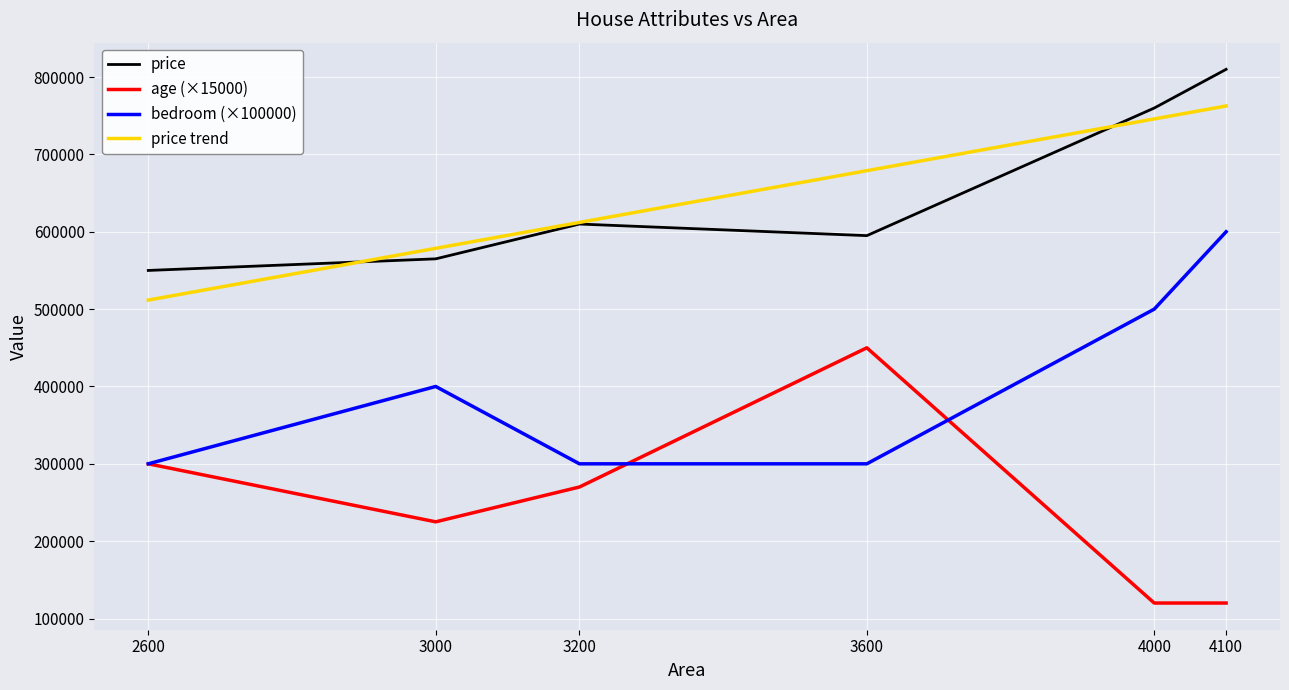

How many distinct data groups are displayed?

4